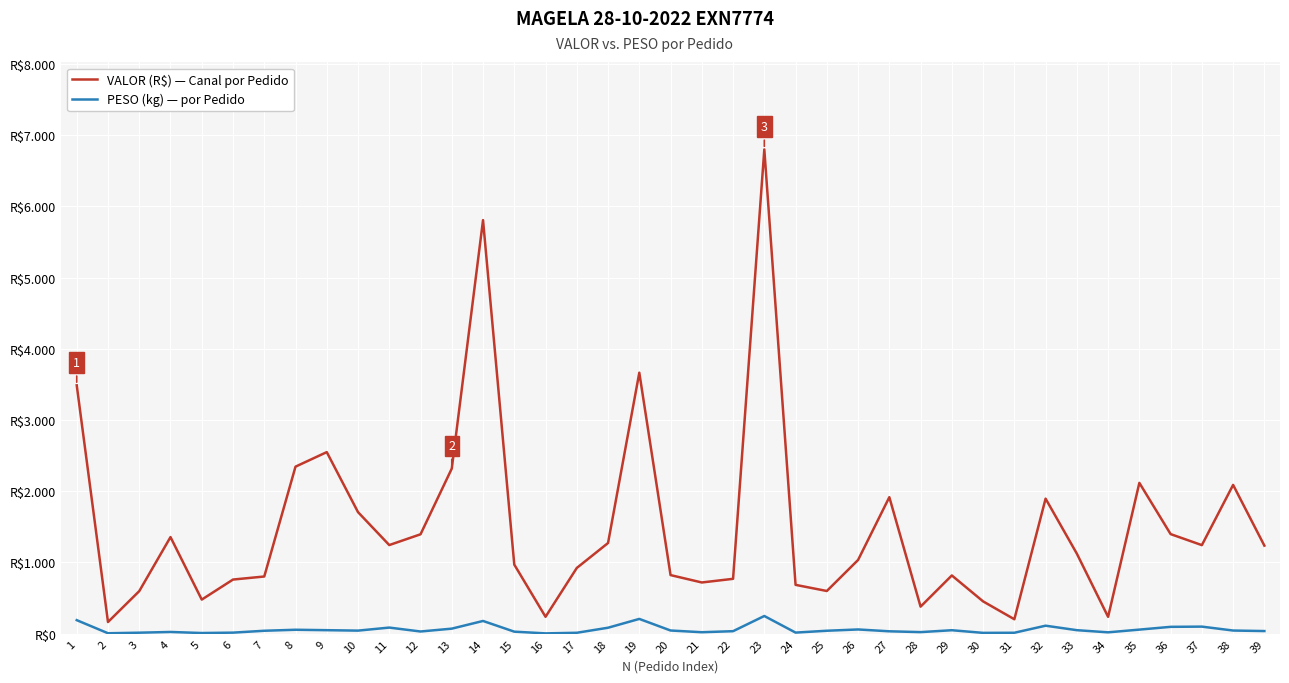

True or false: VALOR (R$) — Canal por Pedido has more than 0 points higher than both neighbors.

True